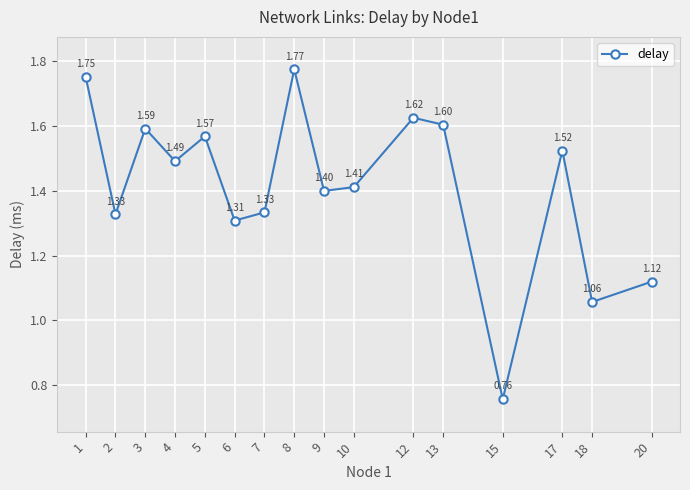

Where is the first local maximum?

3